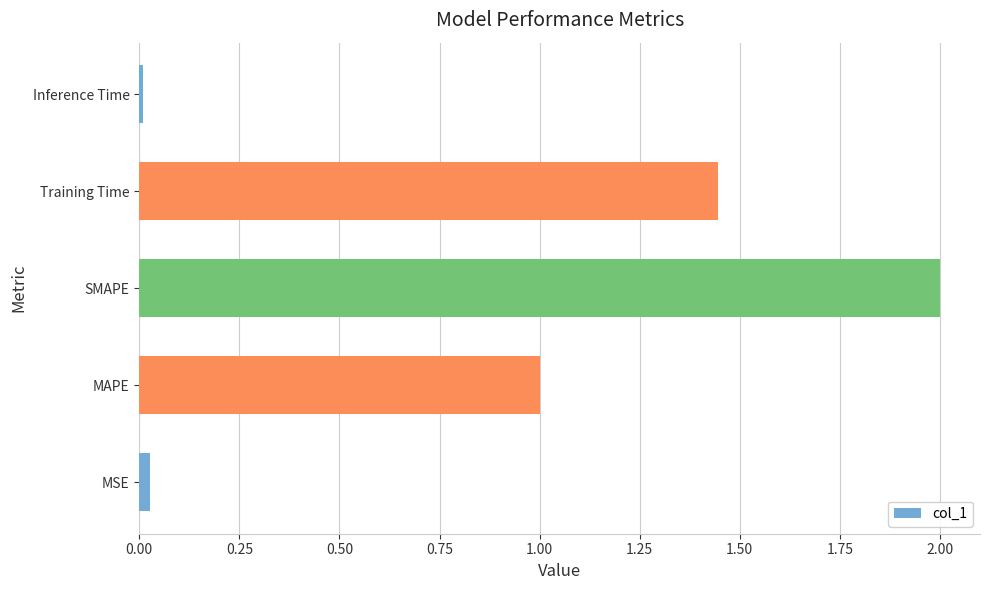

How many bars are there in total?

5